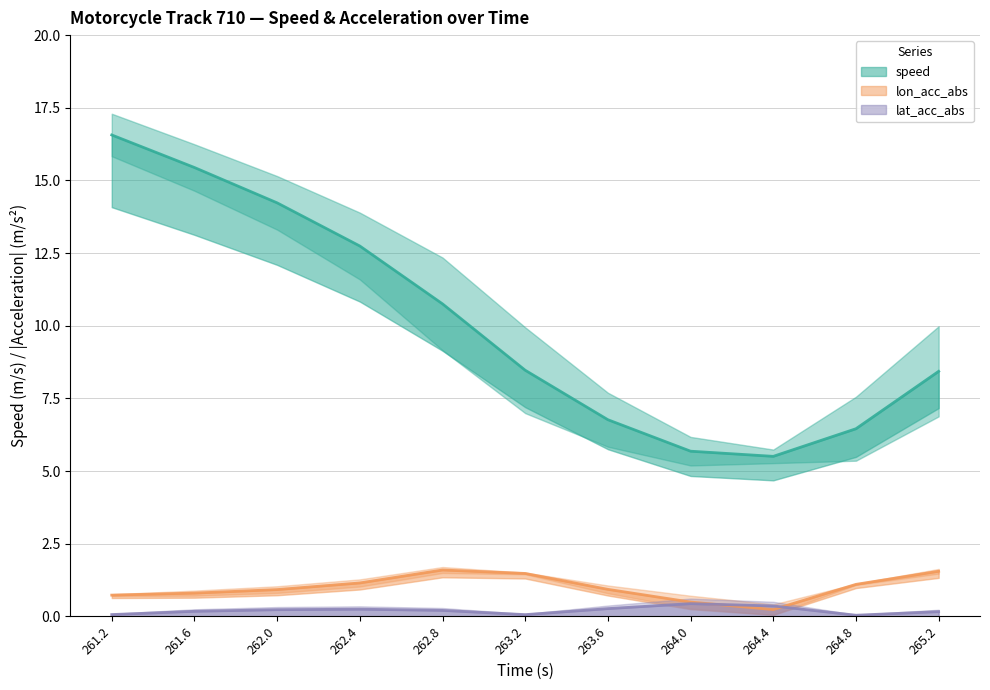

How many lines are shown in the chart?

3